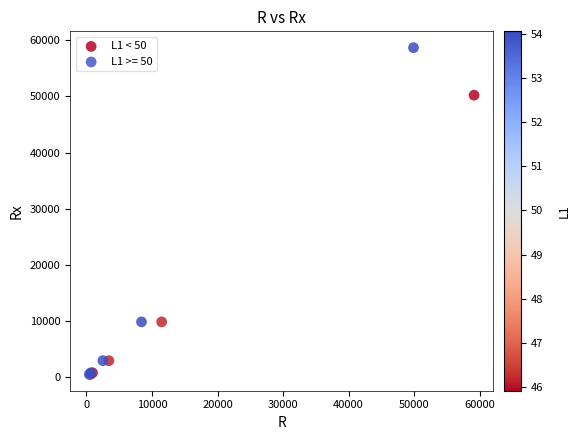

Which series has the largest Y range (max minus min)?

L1 >= 50